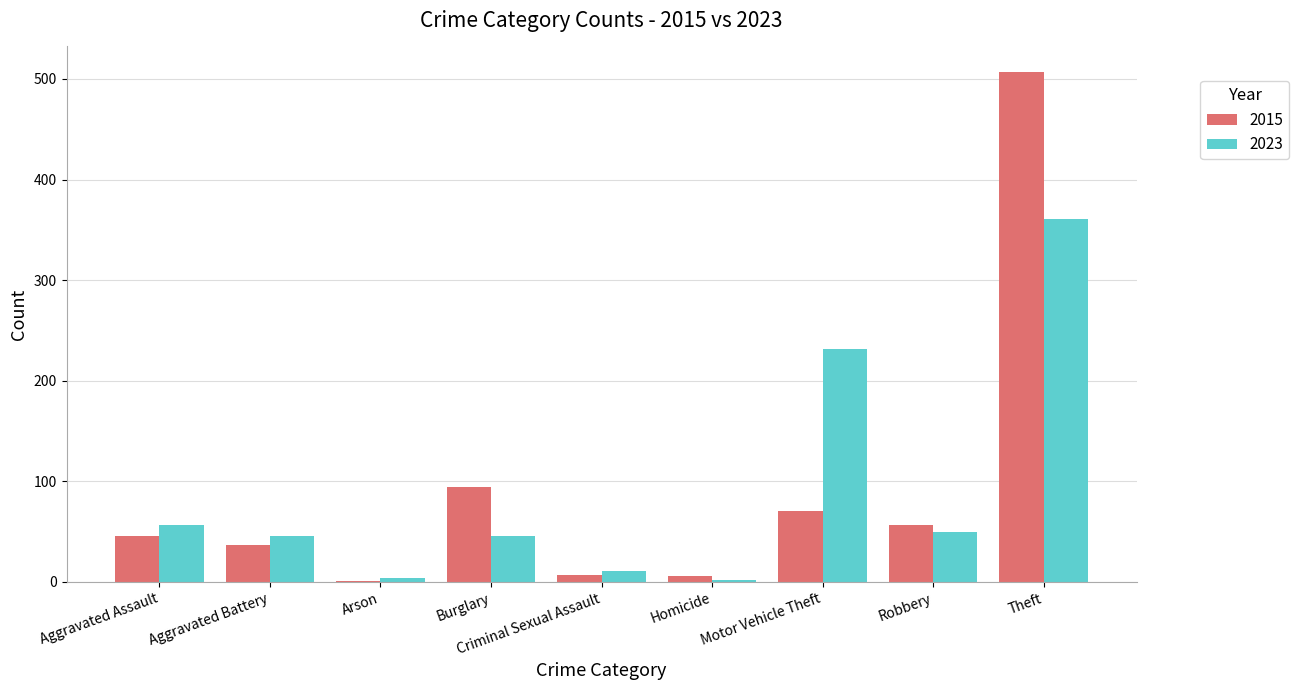

At which label does 2015 reach its peak?

Theft